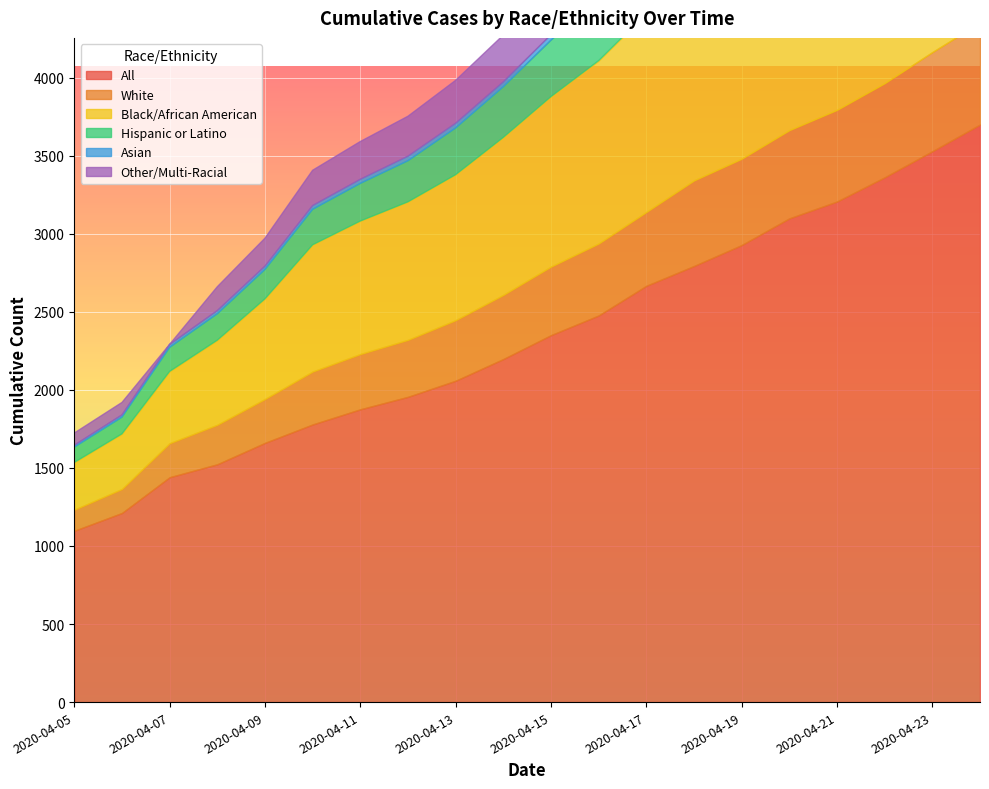

The value of White at 2020-04-15 is 439. True or false?

True